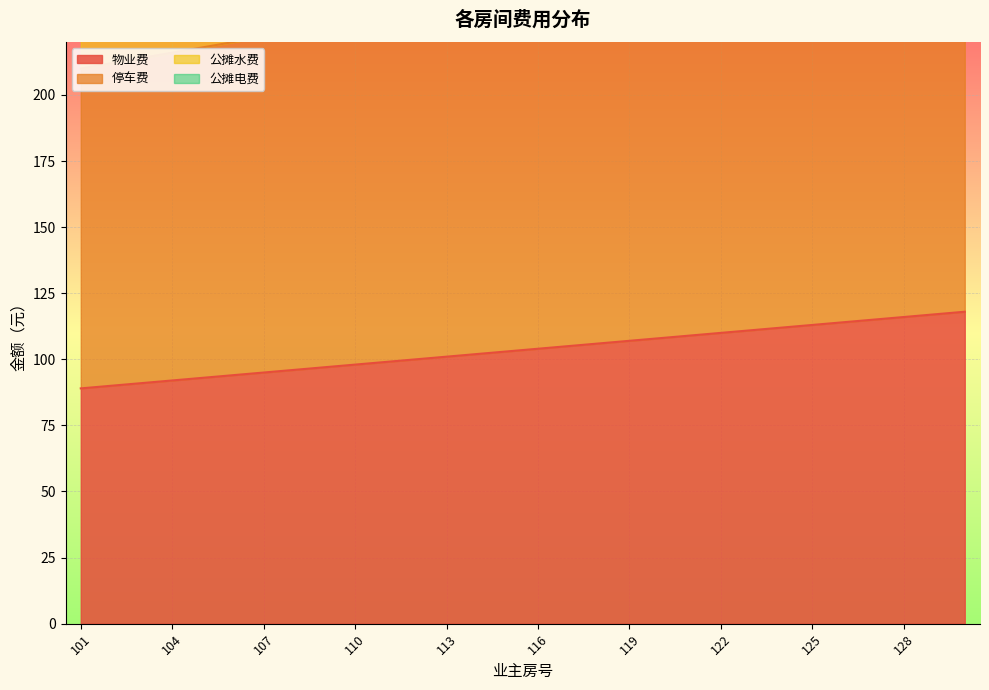

Reading left to right, what are all the values shown in this chart?

物业费: 101=89	102=90	103=91	104=92	105=93	106=94	107=95	108=96	109=97	110=98	111=99	112=100	113=101	114=102	115=103	116=104	117=105	118=106	119=107	120=108	121=109	122=110	123=111	124=112	125=113	126=114	127=115	128=116	129=117	130=118
停车费: 101=210	102=212	103=214	104=216	105=218	106=220	107=222	108=224	109=226	110=228	111=230	112=232	113=234	114=236	115=238	116=240	117=242	118=244	119=246	120=248	121=250	122=252	123=254	124=256	125=258	126=260	127=262	128=264	129=266	130=268
公摊水费: 101=233	102=236	103=239	104=242	105=245	106=248	107=251	108=254	109=257	110=260	111=263	112=266	113=269	114=272	115=275	116=278	117=281	118=284	119=287	120=290	121=293	122=296	123=299	124=302	125=305	126=308	127=311	128=314	129=317	130=320
公摊电费: 101=238	102=242	103=246	104=250	105=254	106=258	107=262	108=266	109=270	110=274	111=278	112=282	113=286	114=290	115=294	116=298	117=302	118=306	119=310	120=314	121=318	122=322	123=326	124=330	125=334	126=338	127=342	128=346	129=350	130=354